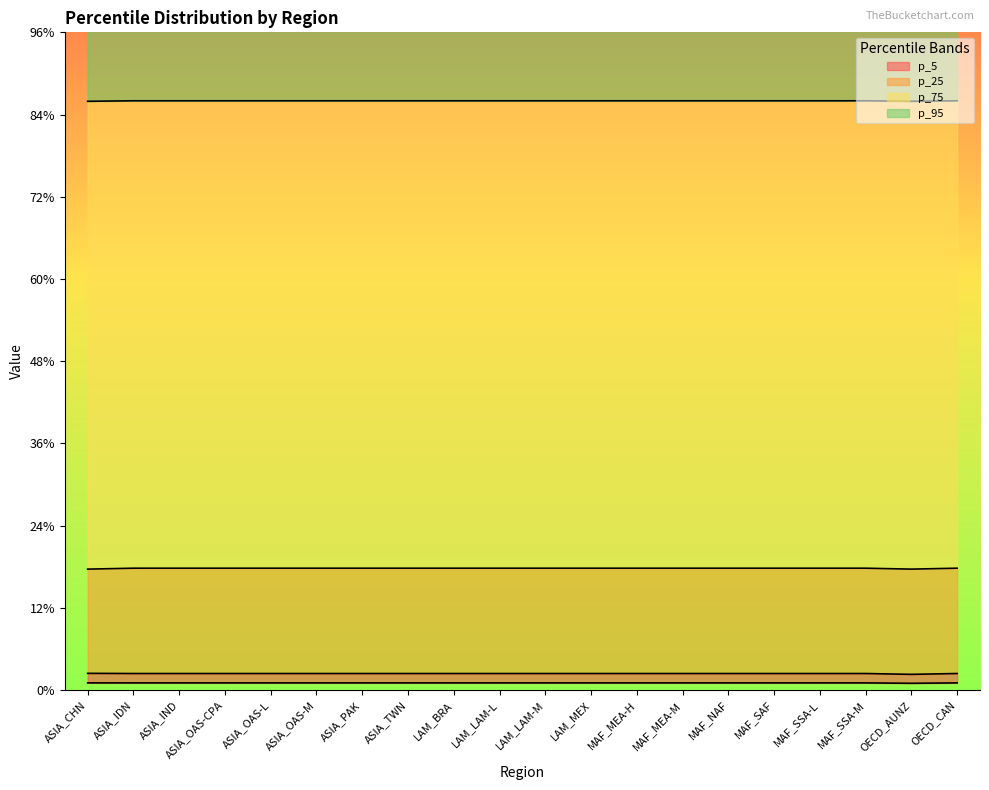

True or false: p_95 and p_5 cross at least once.

False